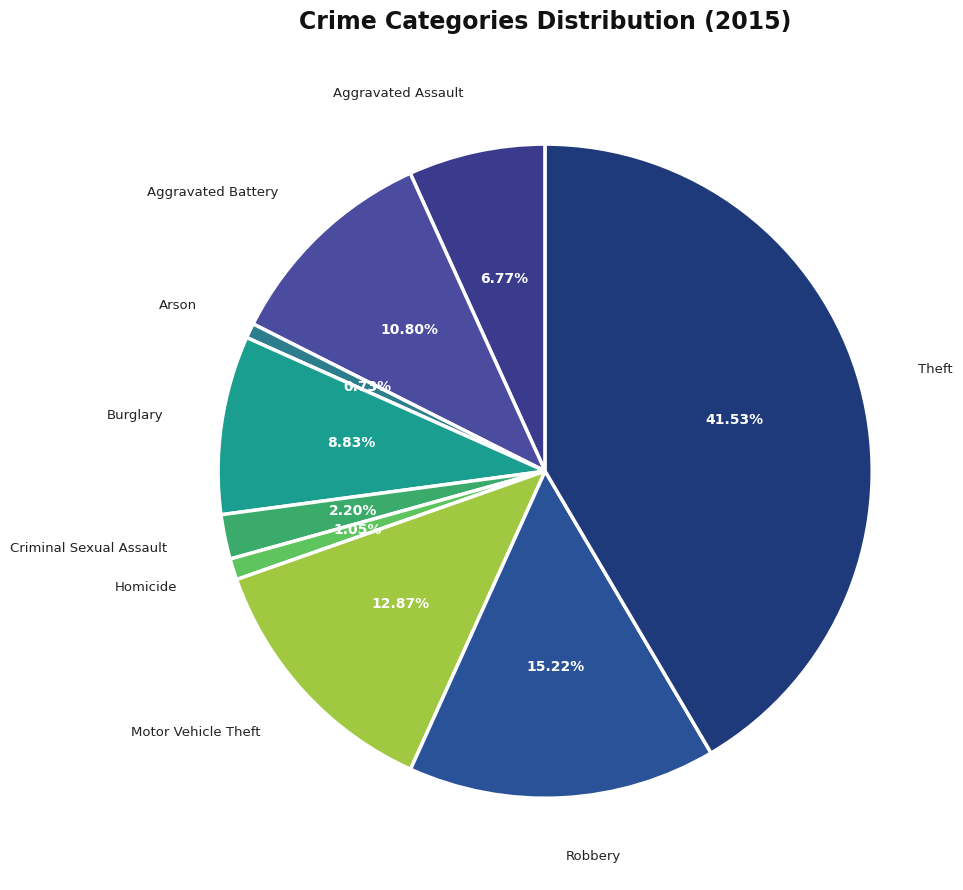

Which category has the biggest portion of the pie?

Theft